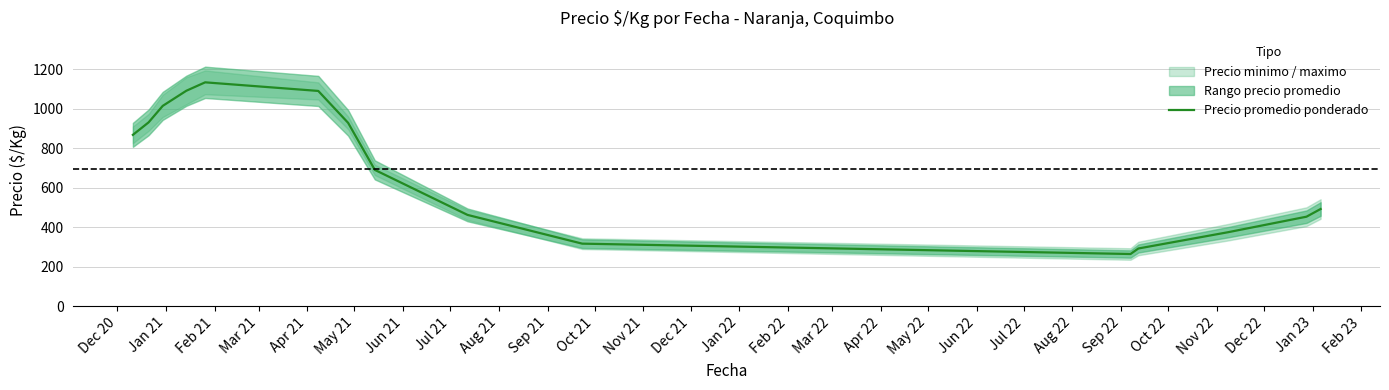

The chart shows a value of 461.9 at Aug 21. True or false?

True